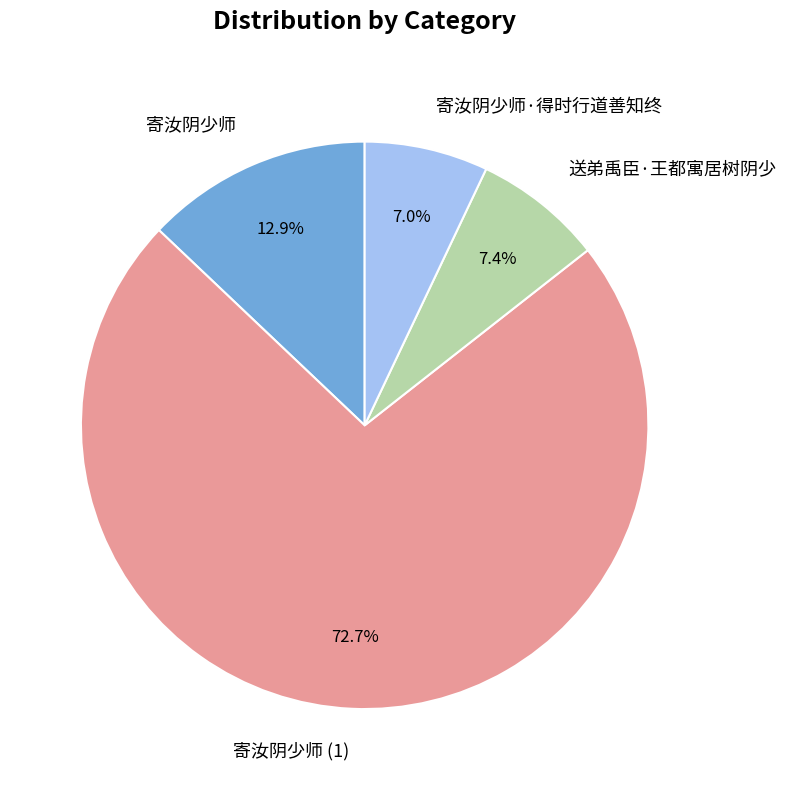

What is the ratio of the value at 送弟禹臣·王都寓居树阴少 to the value at 寄汝阴少师?

0.6